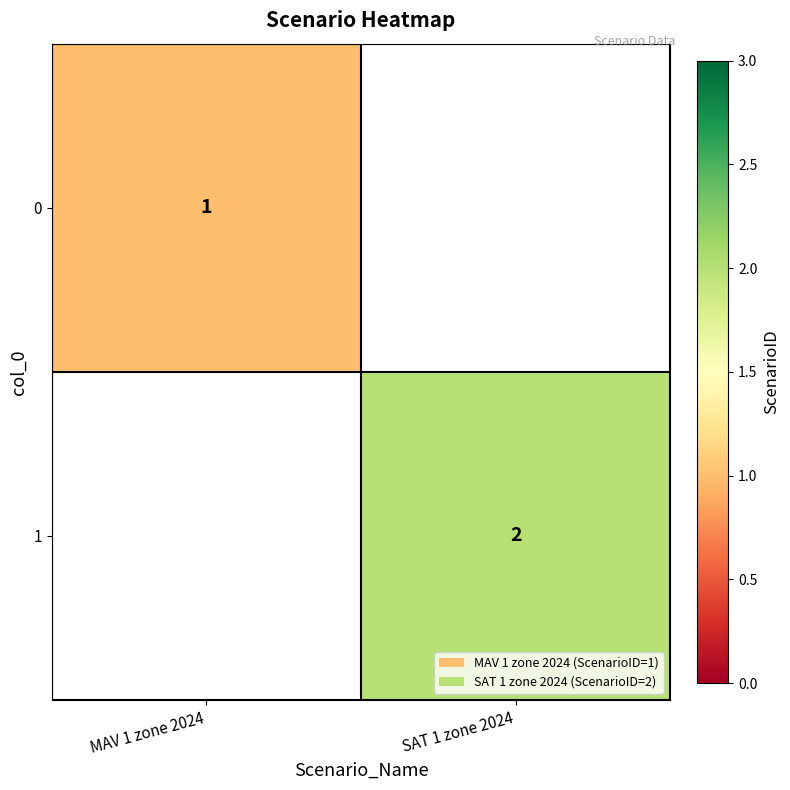

The 1 series shows 2 at SAT 1 zone 2024. True or false?

True